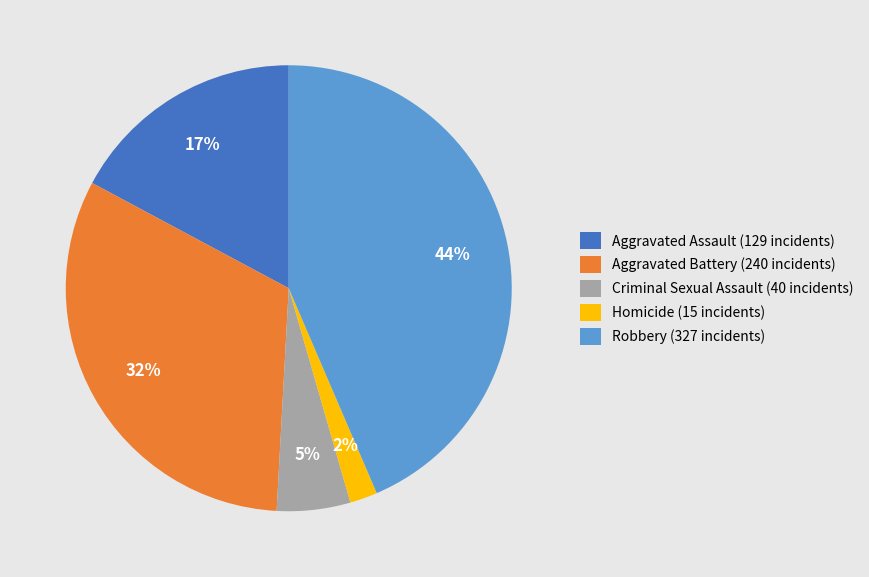

Which category has the smallest portion of the pie?

Homicide